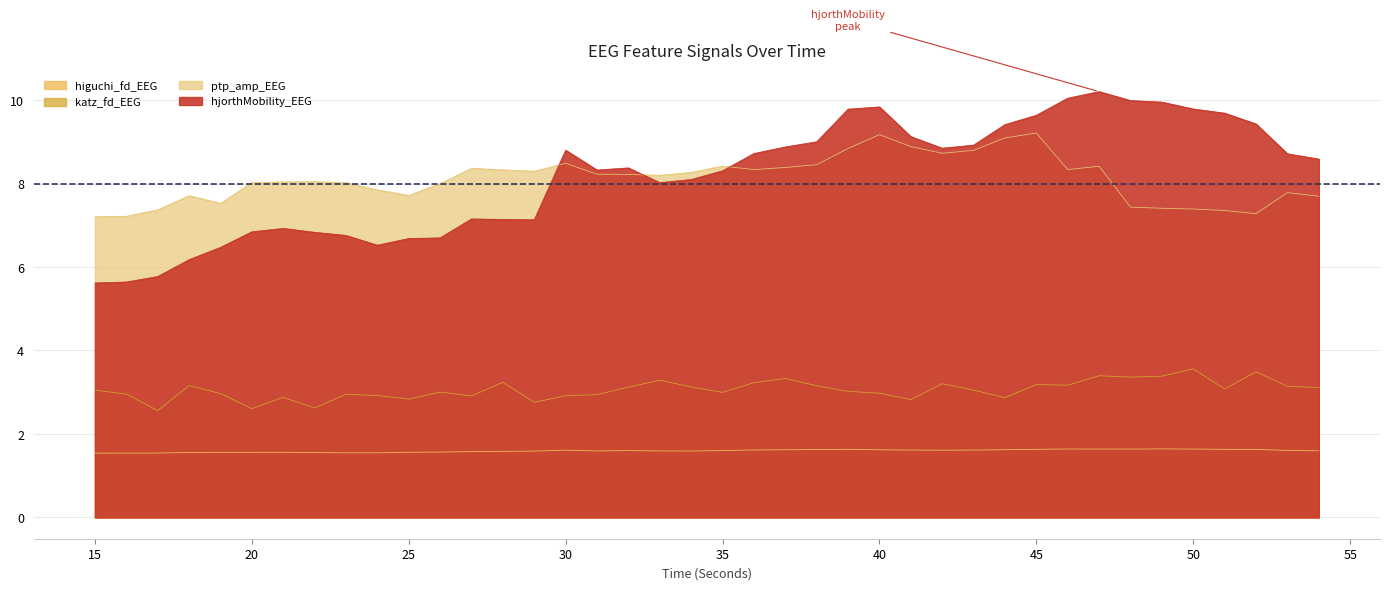

At how many categories does at least one series exceed 4?

40